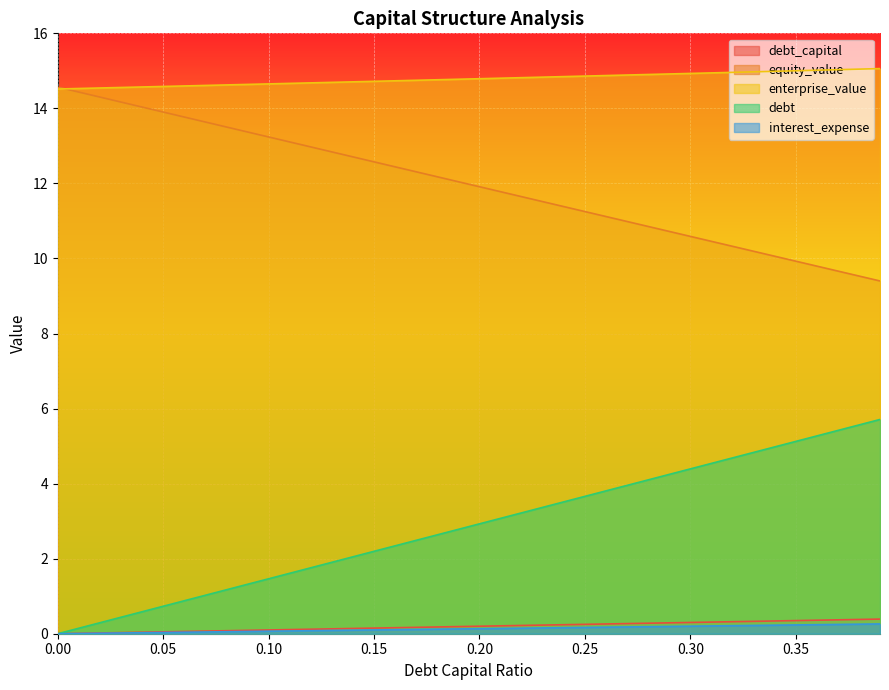

True or false: equity_value has more than 1 points higher than both neighbors.

False